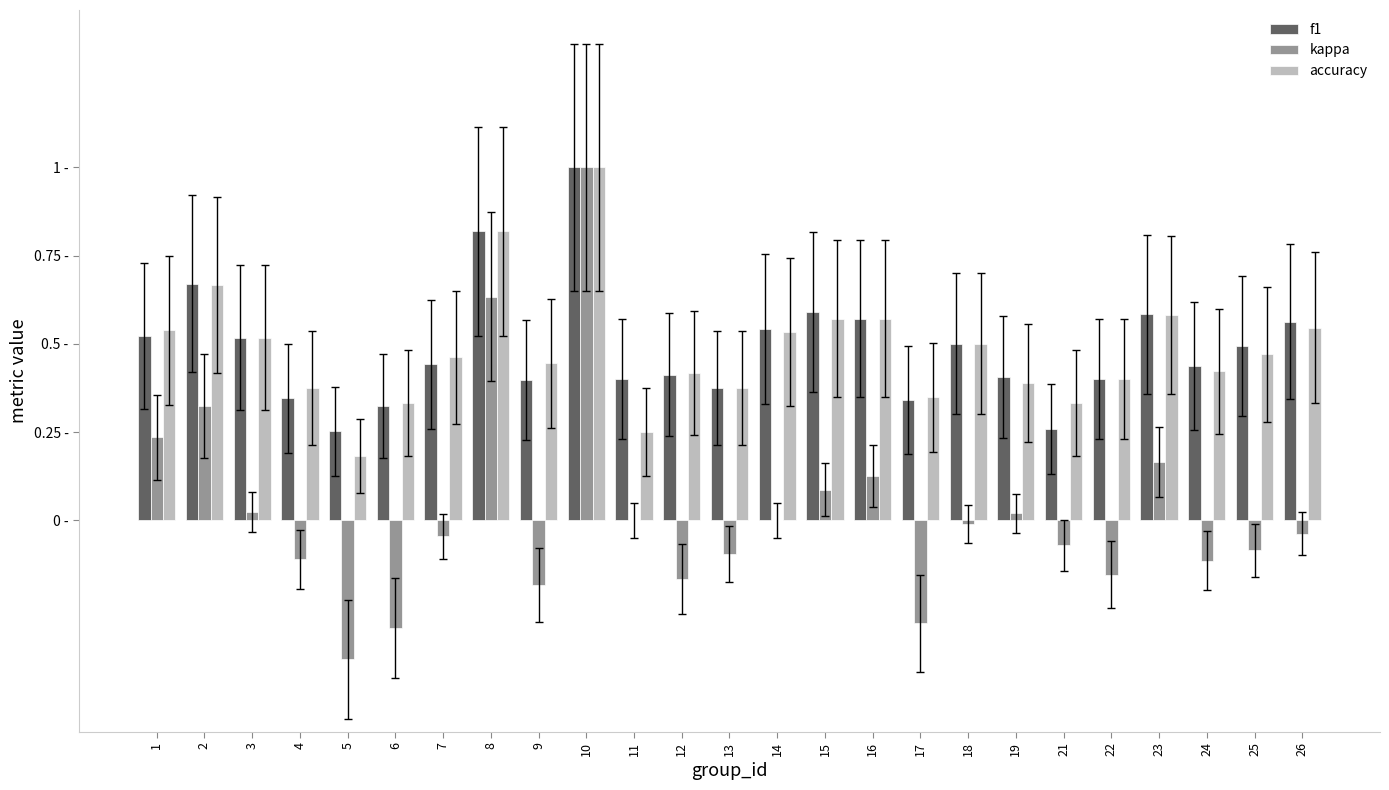

Does the chart contain stacked bars?

No